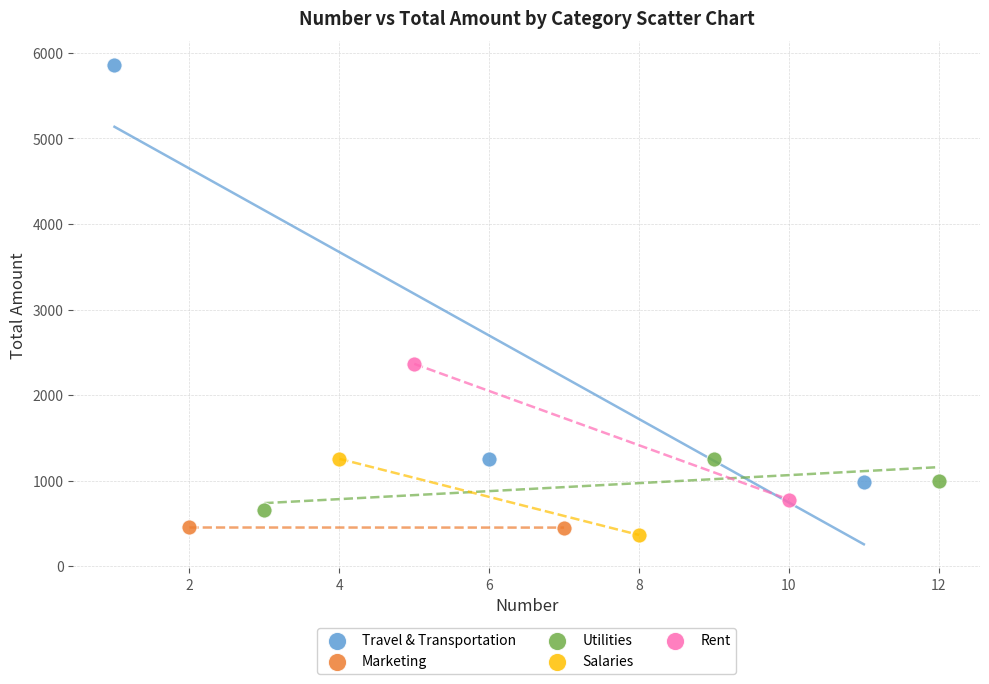

What are all the series names shown in the legend?

Travel & Transportation, Marketing, Utilities, Salaries, Rent